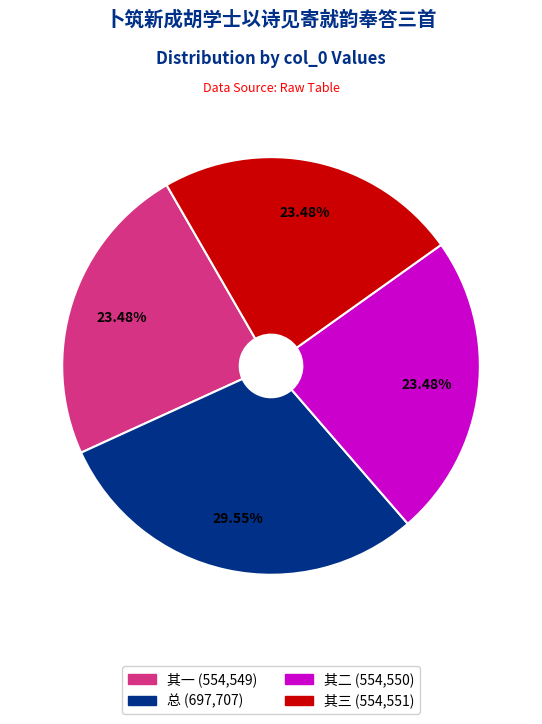

Is there any slice that represents more than half of the pie?

No